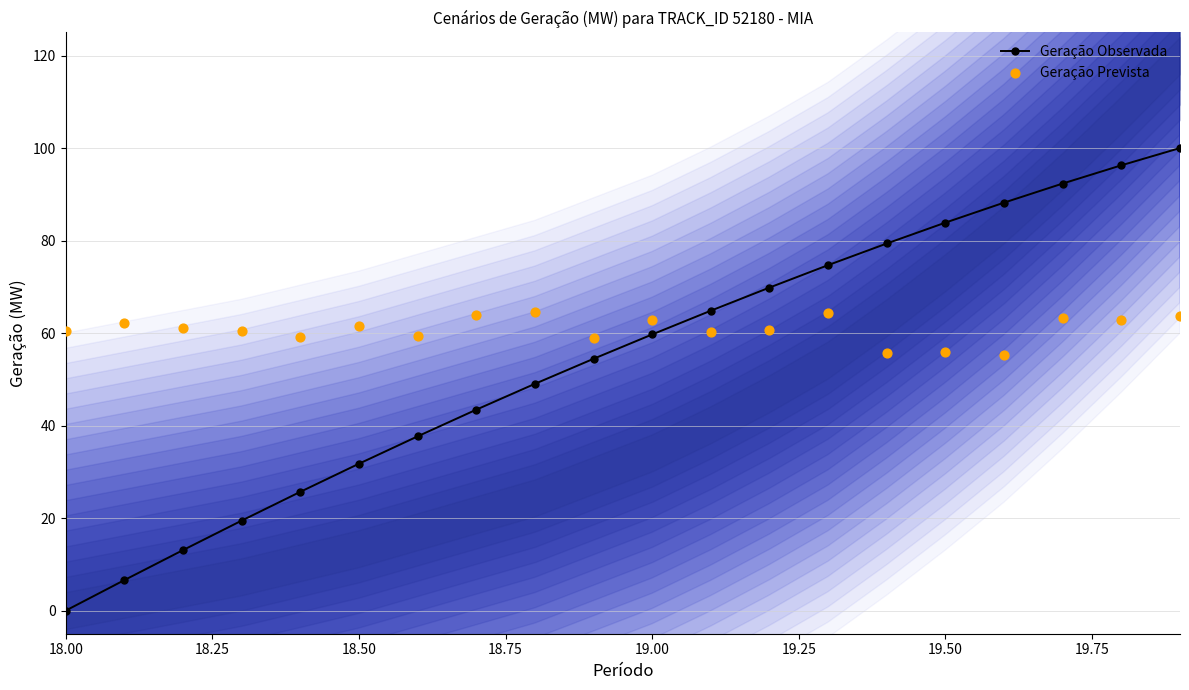

Which series contains the lowest Y value?

Geração Observada